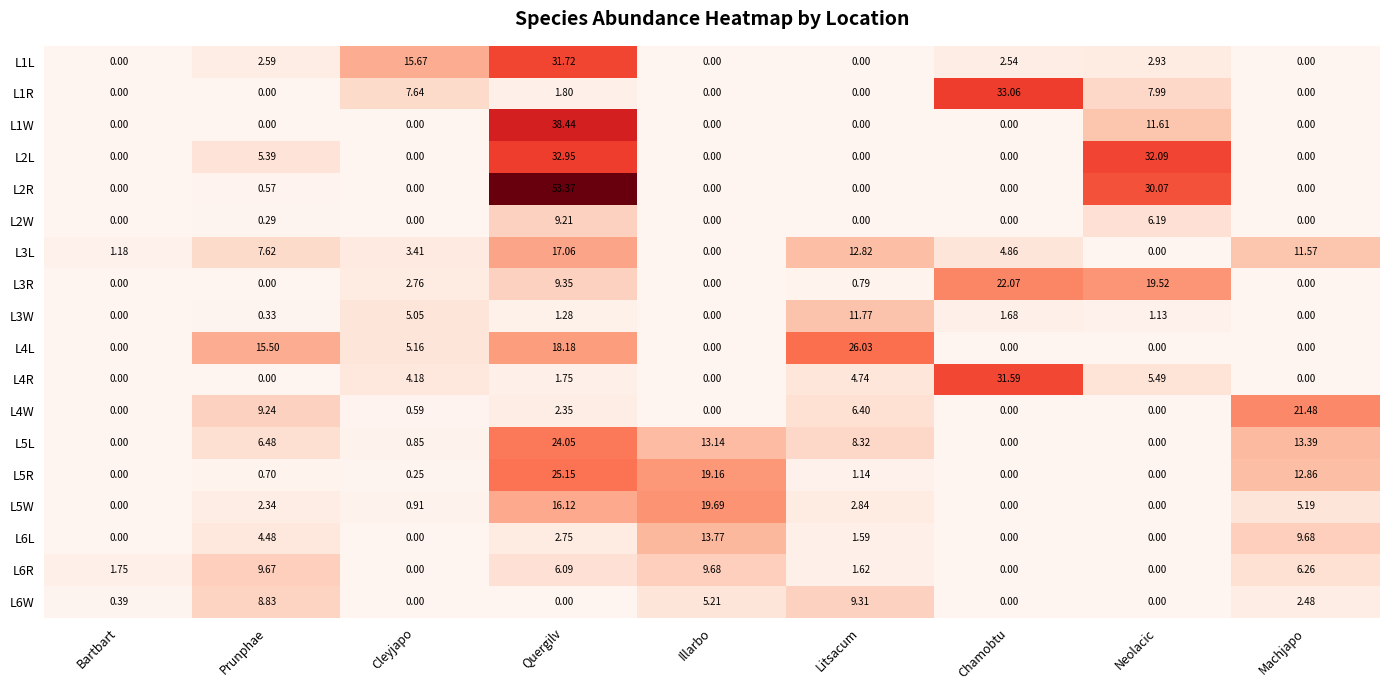

Which category has the highest value in the L6L series?

Illarbo